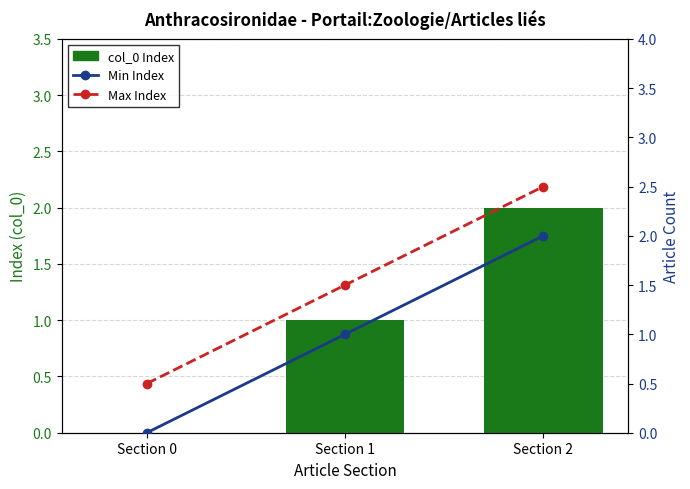

Is it true that Min Index equals 2.7 at Section 2?

False